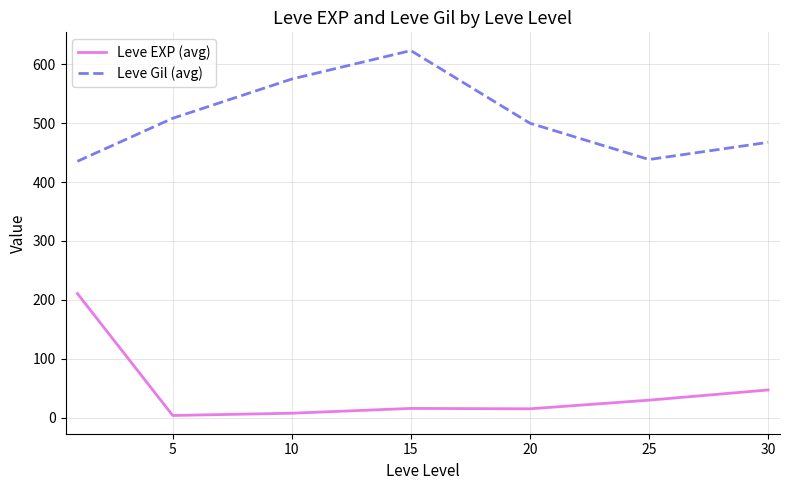

True or false: Leve EXP (avg) and Leve Gil (avg) intersect in this chart.

False